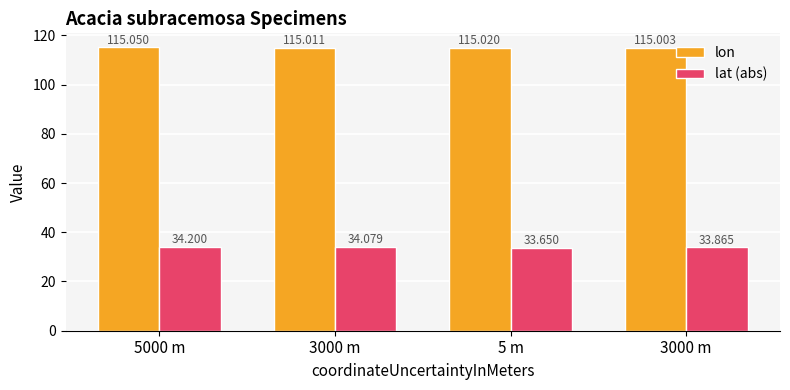

What is the difference between the maximum and minimum values in the lat (abs) series?

0.6